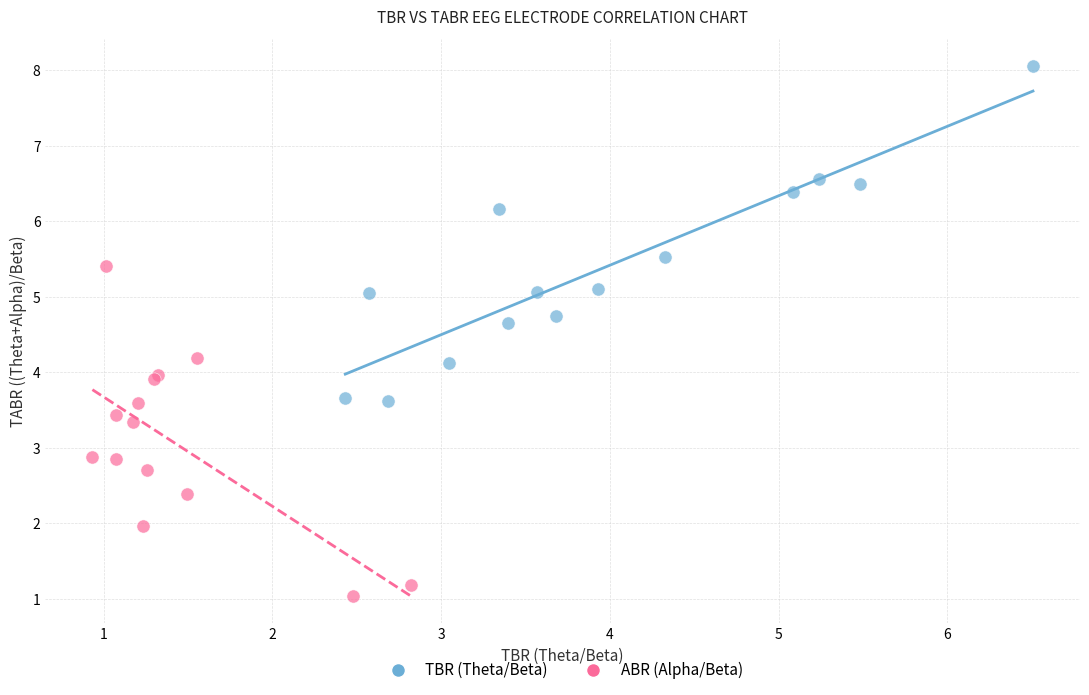

Which series reaches the minimum Y coordinate?

ABR (Alpha/Beta)